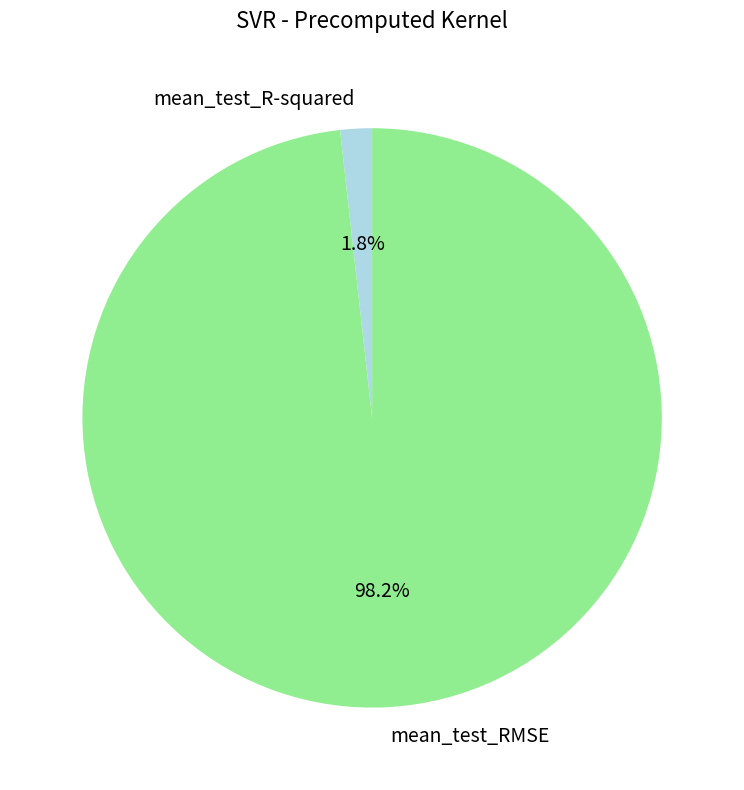

What is the total percentage of mean_test_R-squared and mean_test_RMSE?

100.0%